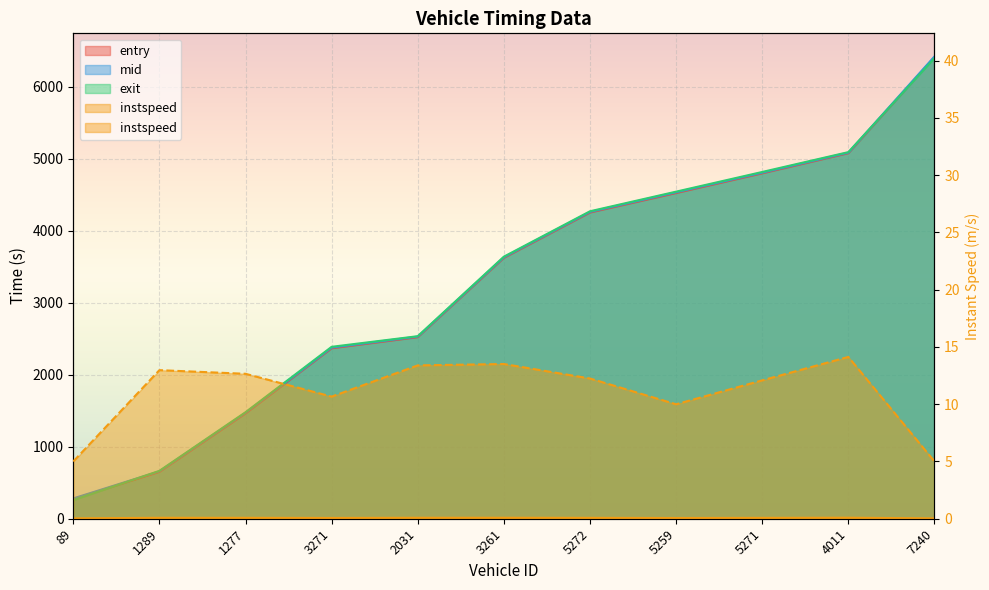

What position from the right is 1277?

9